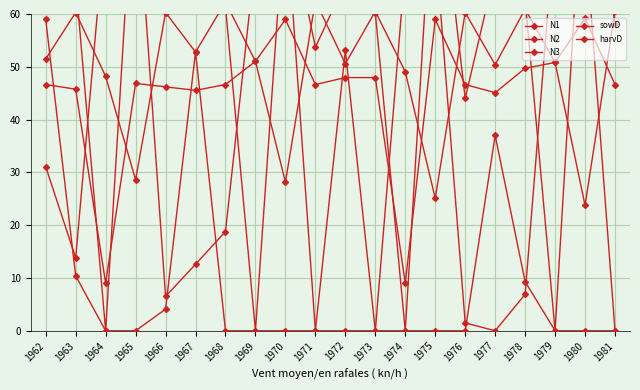

What is the sum of the N2 values at 1966 and 1970?

142.4